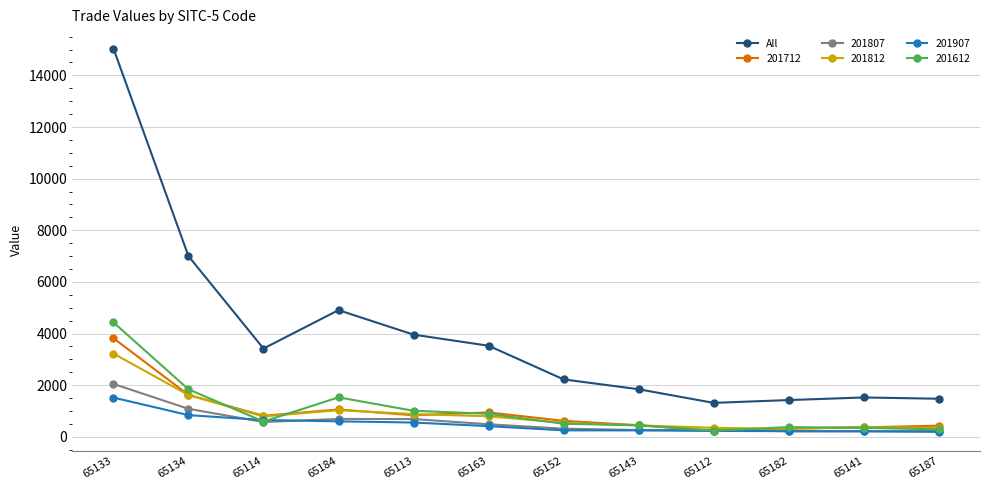

At which label does All reach its peak?

65133